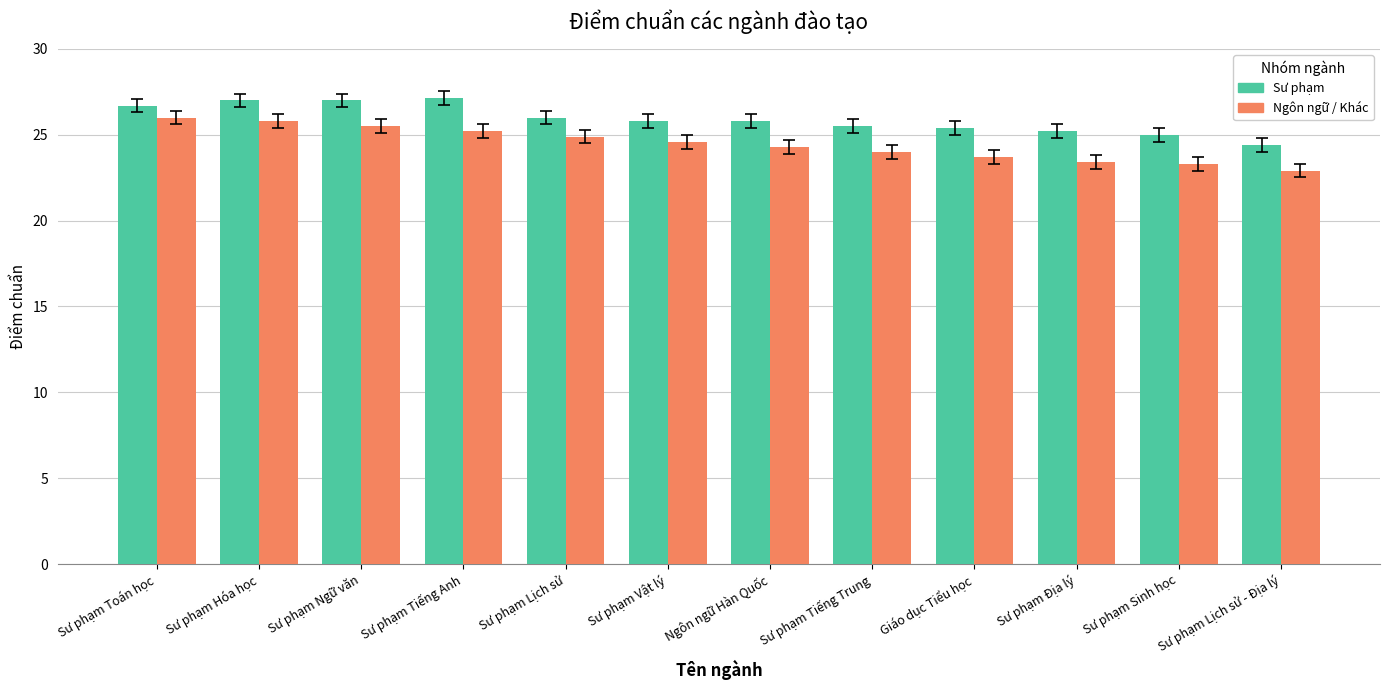

What is the label of the 4th bar from the left?

Sư phạm Tiếng Anh